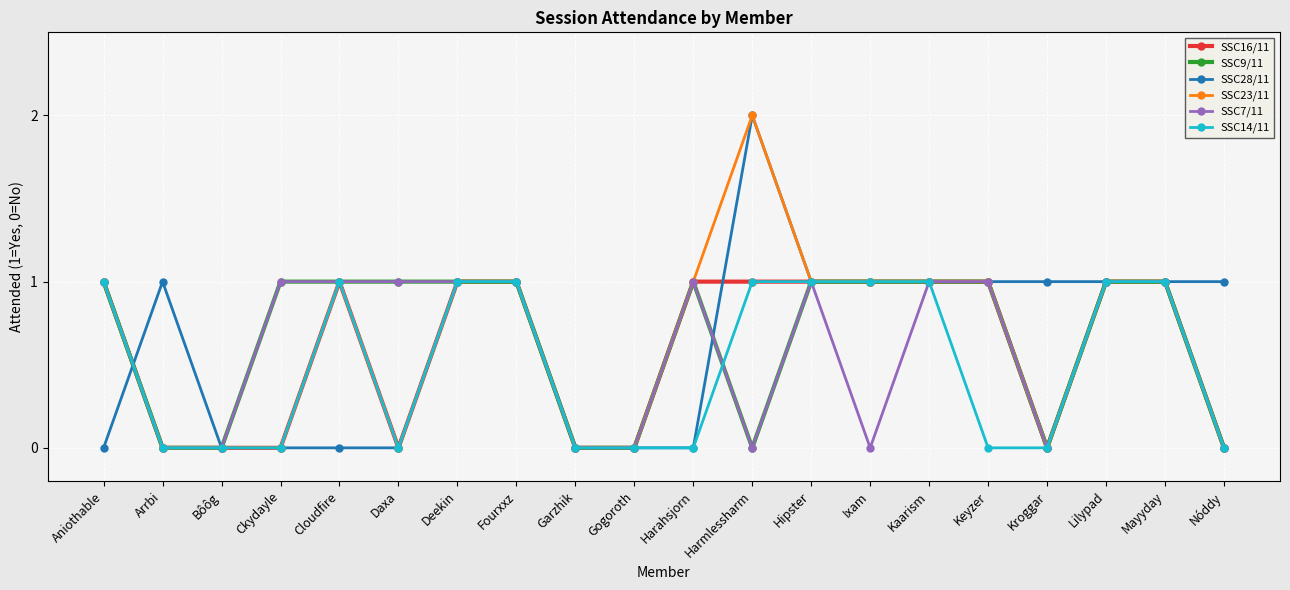

How many data points in SSC28/11 are less than 1?

8